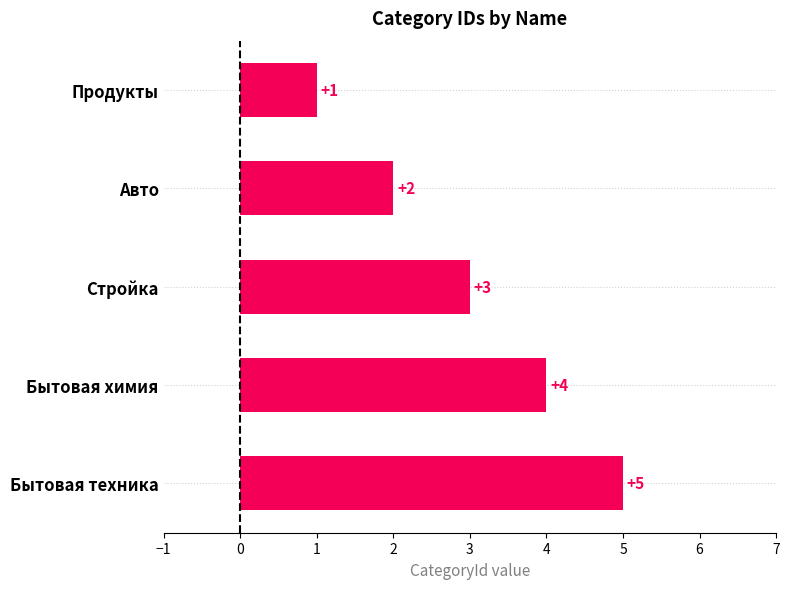

Are the bars horizontal?

Yes